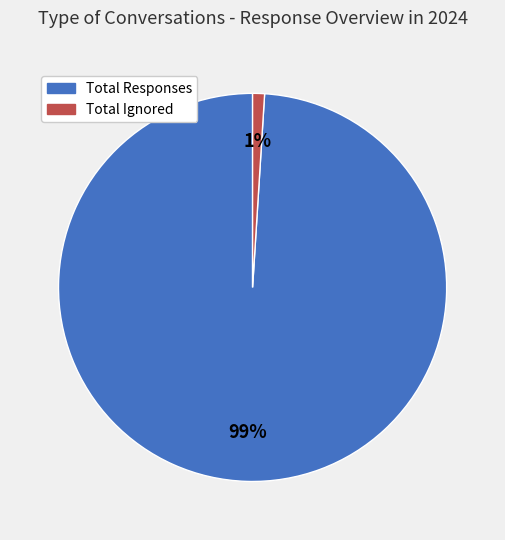

Which has a higher value, Total Ignored or Total Responses?

Total Responses